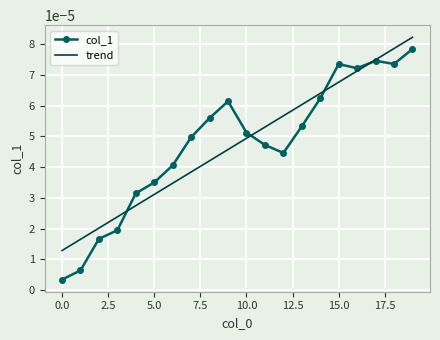

Which series has the largest range (max minus min)?

col_1